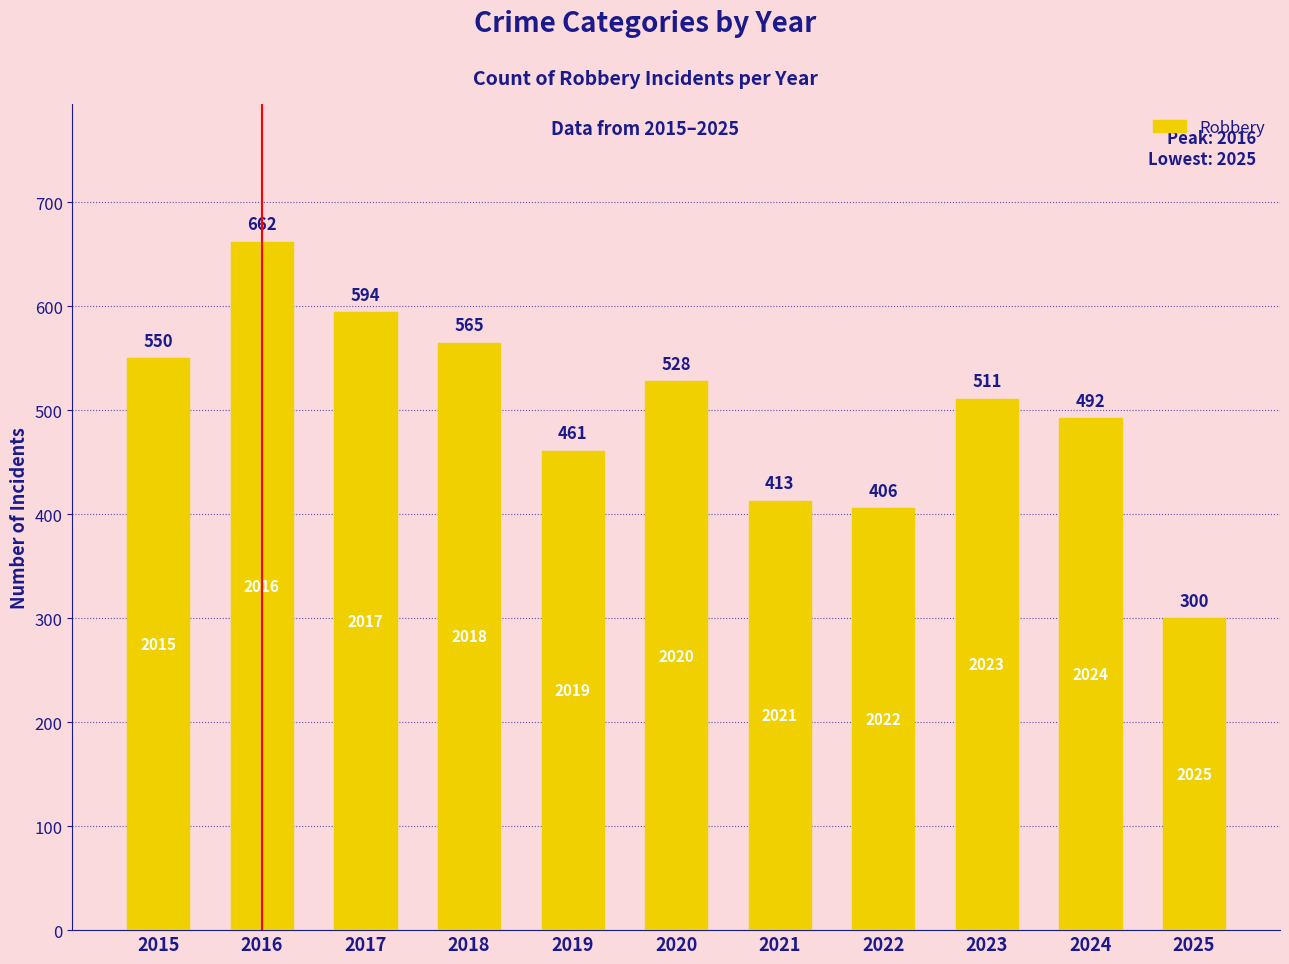

Rank the categories by value from lowest to highest.

2025, 2022, 2021, 2019, 2024, 2023, 2020, 2015, 2018, 2017, 2016